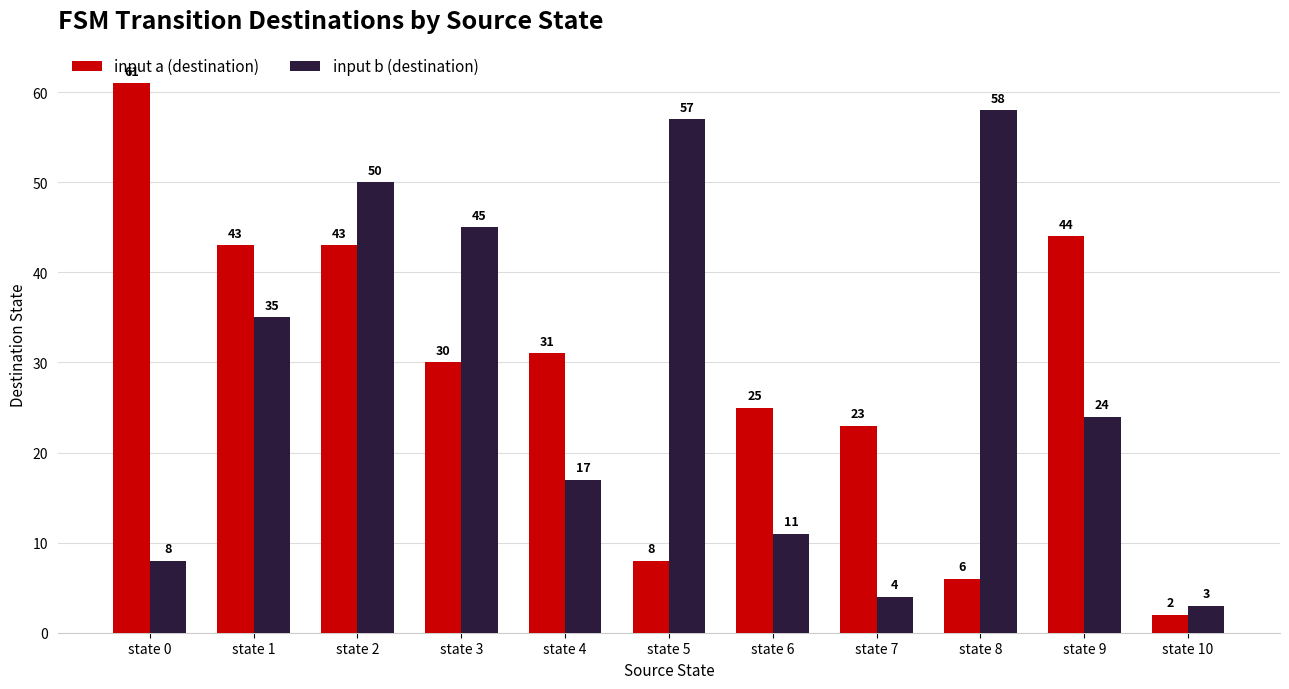

What is the value of the input b (destination) bar at the 1st from the left?

8